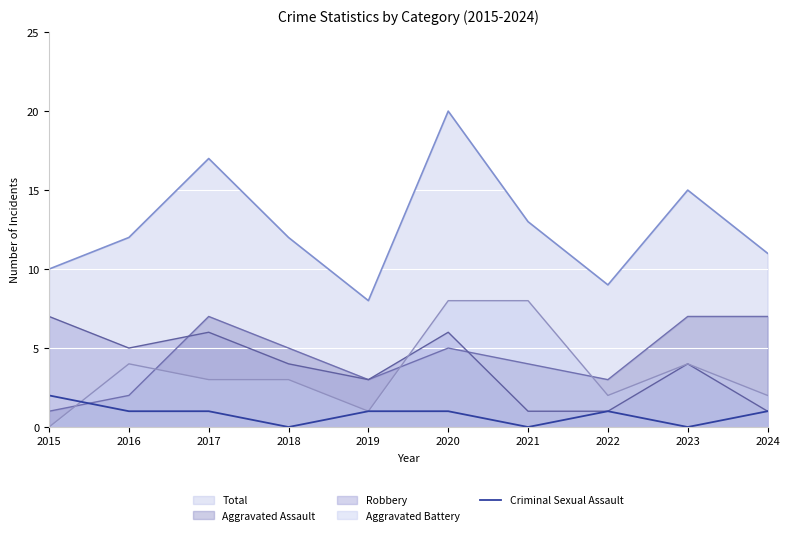

At which category does the chart reach its minimum across all series?

2018